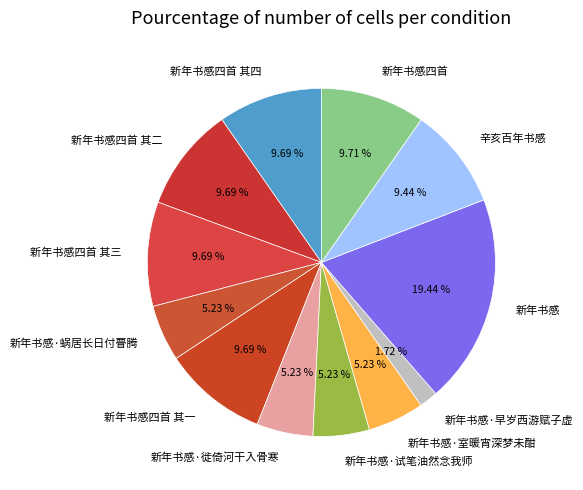

Is there a majority slice in this chart?

No